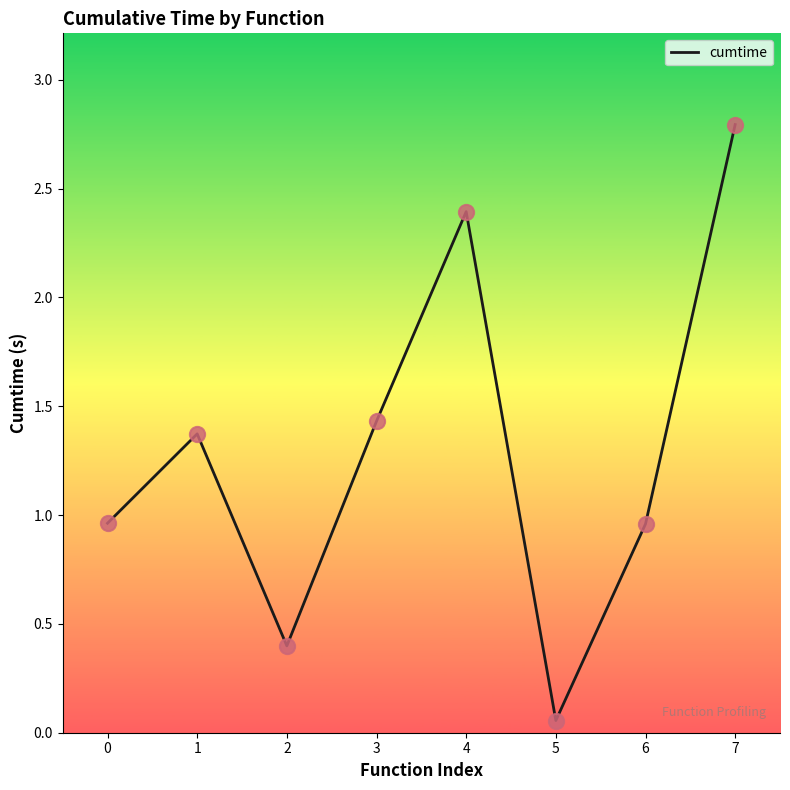

What is the change in value from 0 to 3?

+0.5